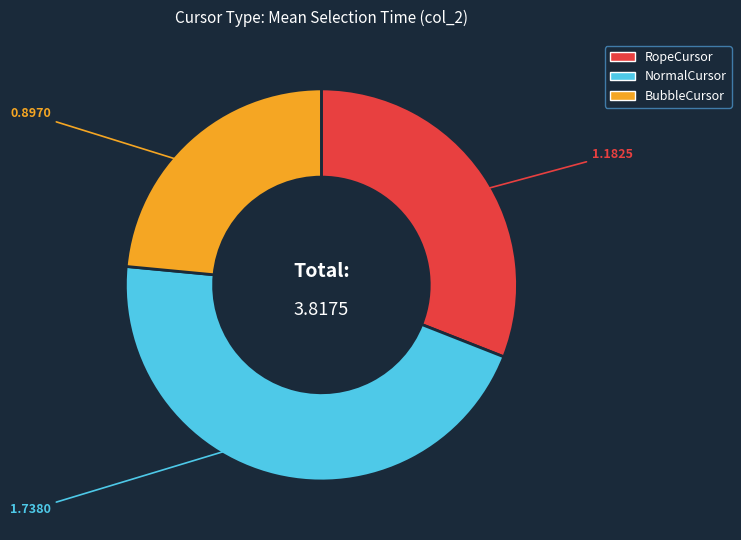

Is the sum of NormalCursor and BubbleCursor greater than half?

Yes